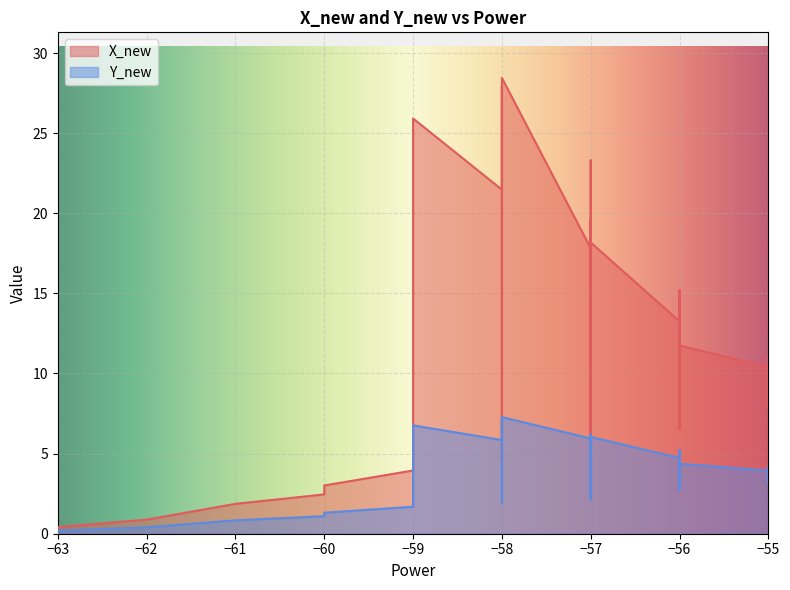

How many lines are shown in the chart?

2